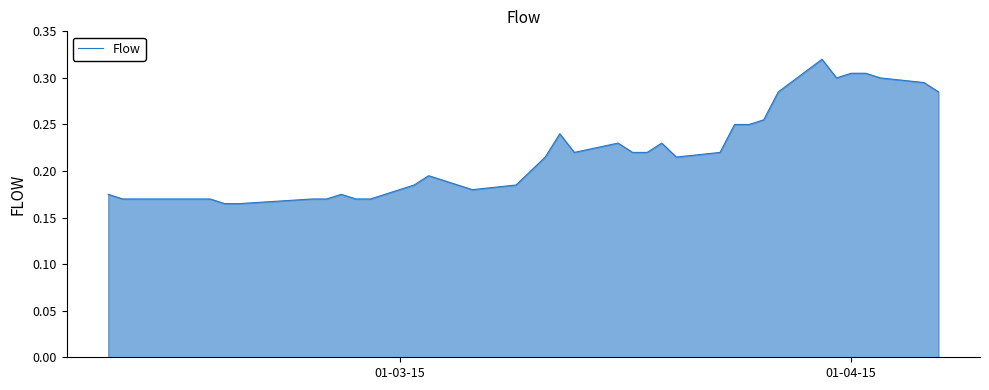

True or false: the data has more than 2 interior local peaks.

True